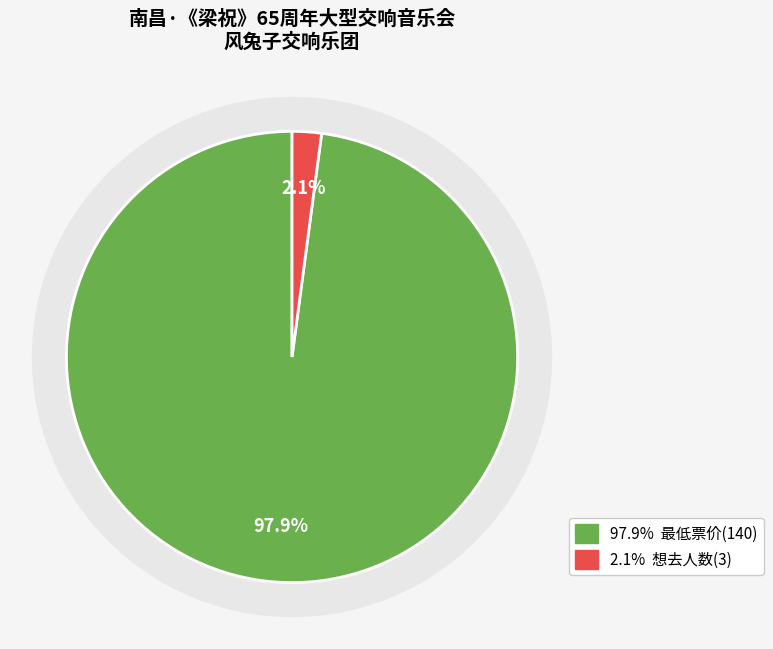

To the nearest percent, what is the difference between the 最低票价 and 想去人数 slice percentages?

96%